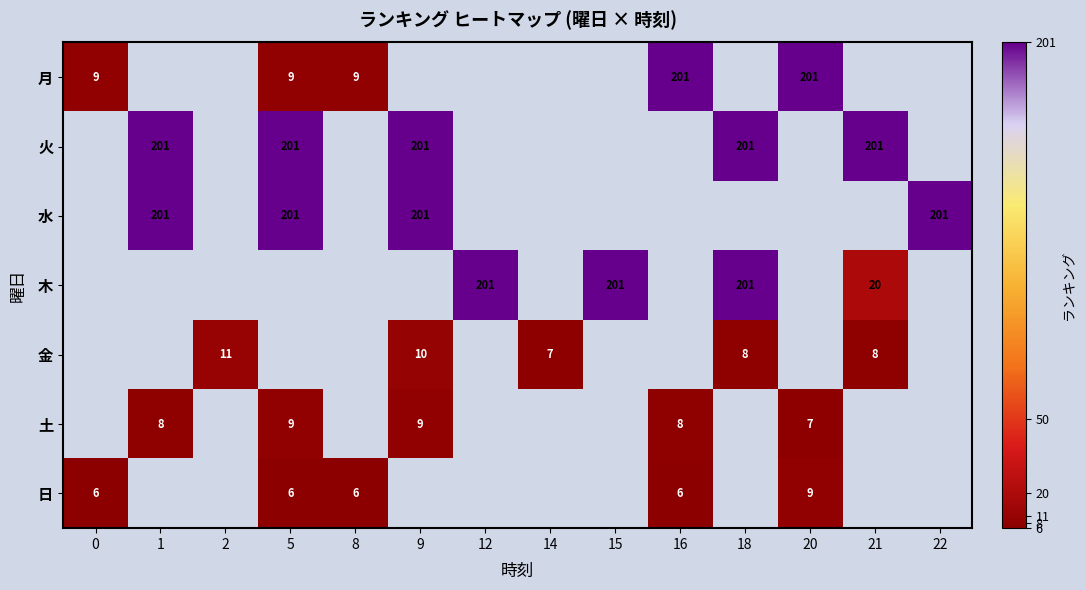

True or false: 日 has a value of 3 at 16.

False